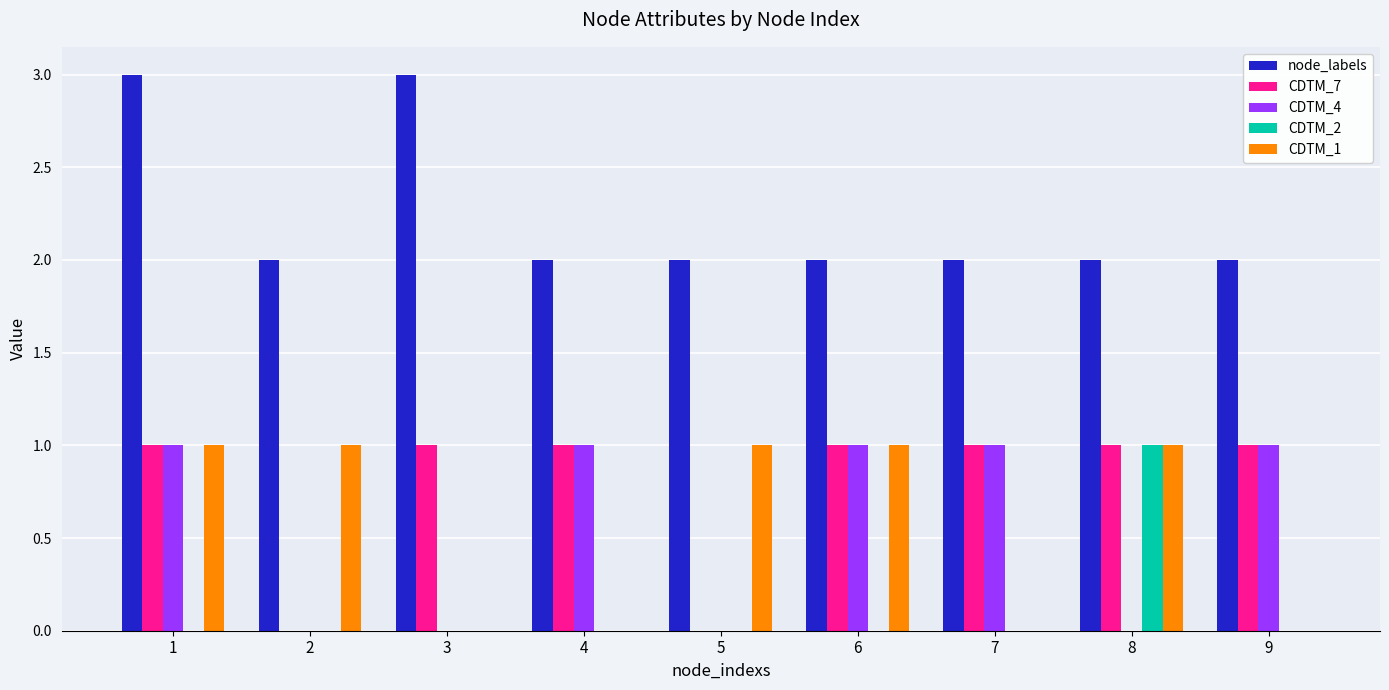

Which series changed the most between 1 and 6?

node_labels